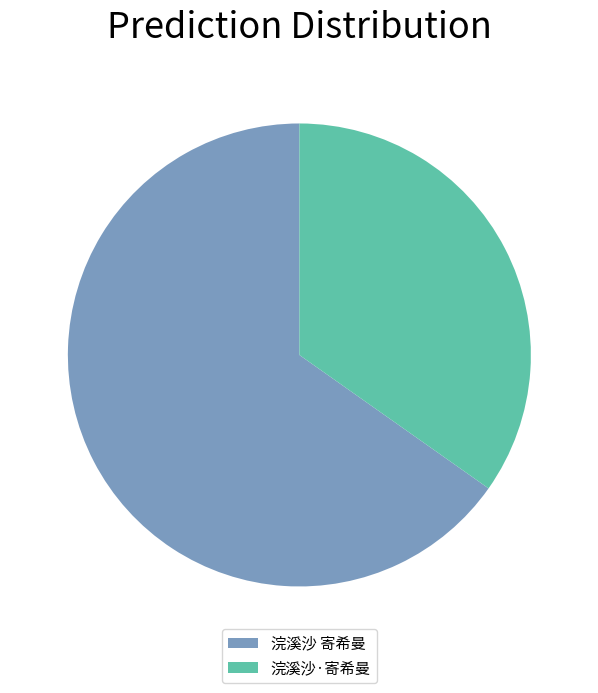

Is it true that 浣溪沙 寄希曼 is 59% of the pie?

False